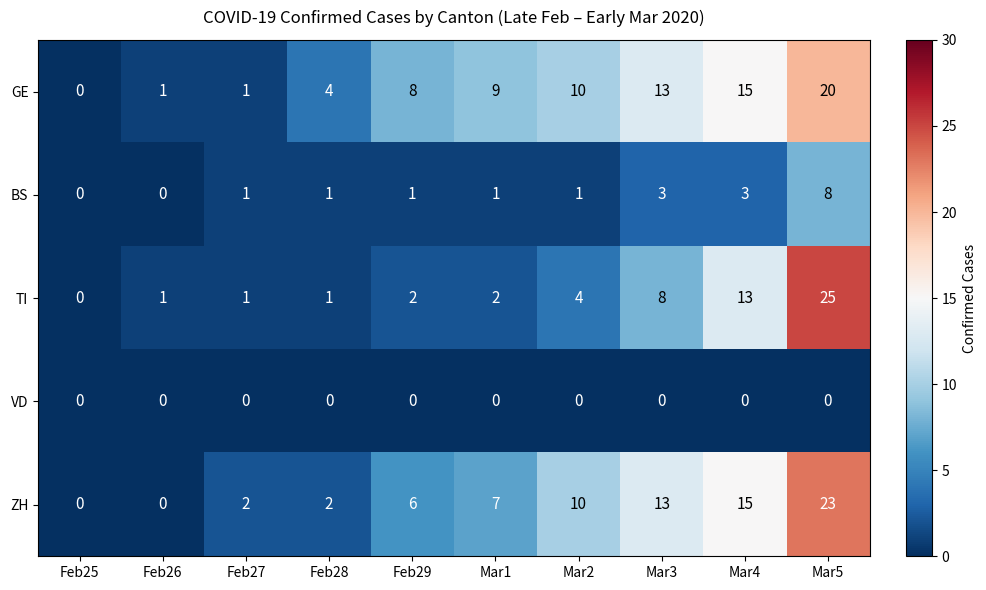

What is the maximum value shown in the chart?

25